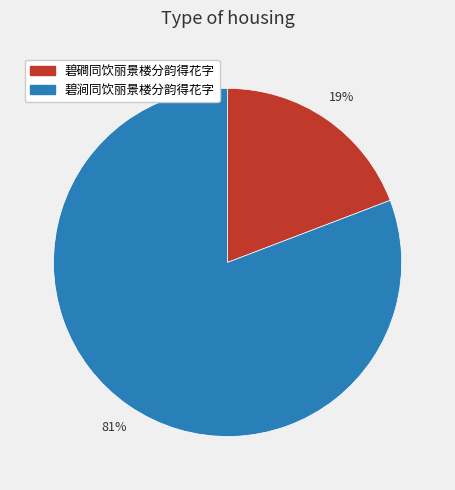

To the nearest percent, what is the average slice percentage?

50%